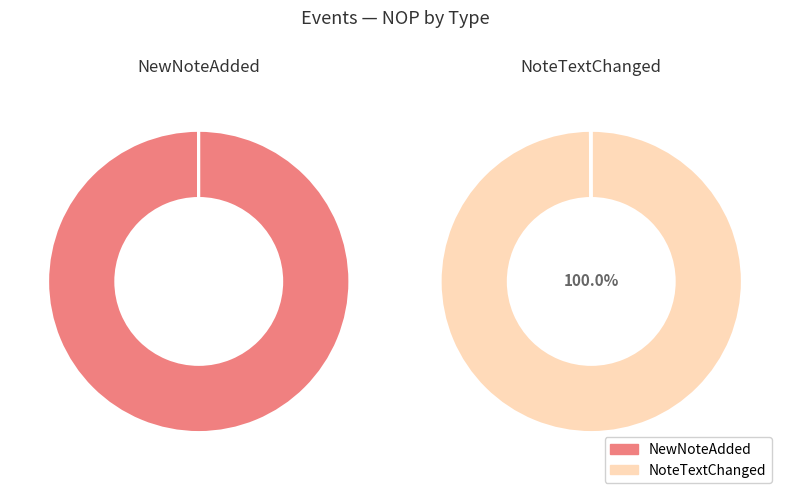

Does any single category account for the majority?

Yes